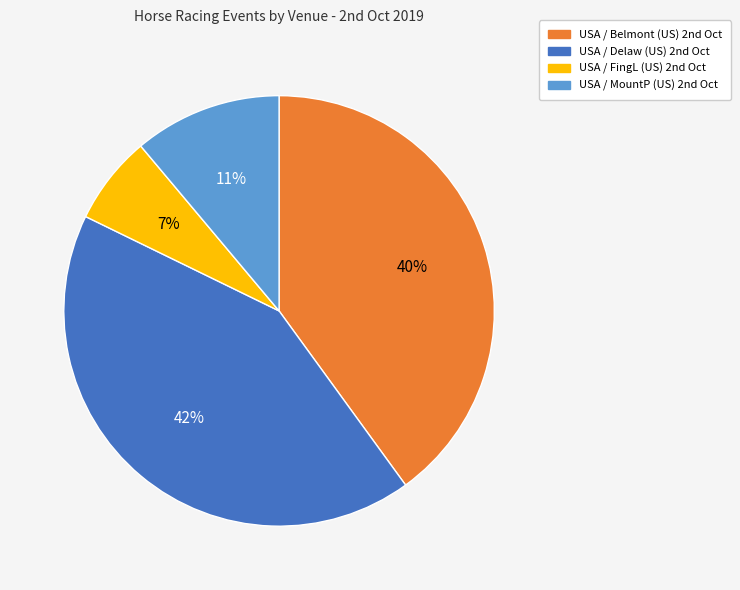

Is there a majority slice in this chart?

No